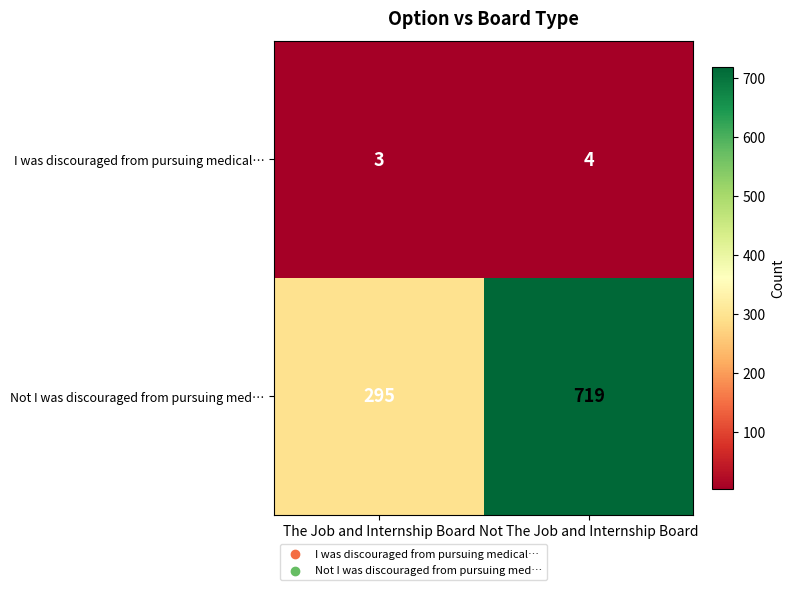

List the series in order of their overall mean, lowest first.

I was discouraged from pursuing medical…, Not I was discouraged from pursuing med…